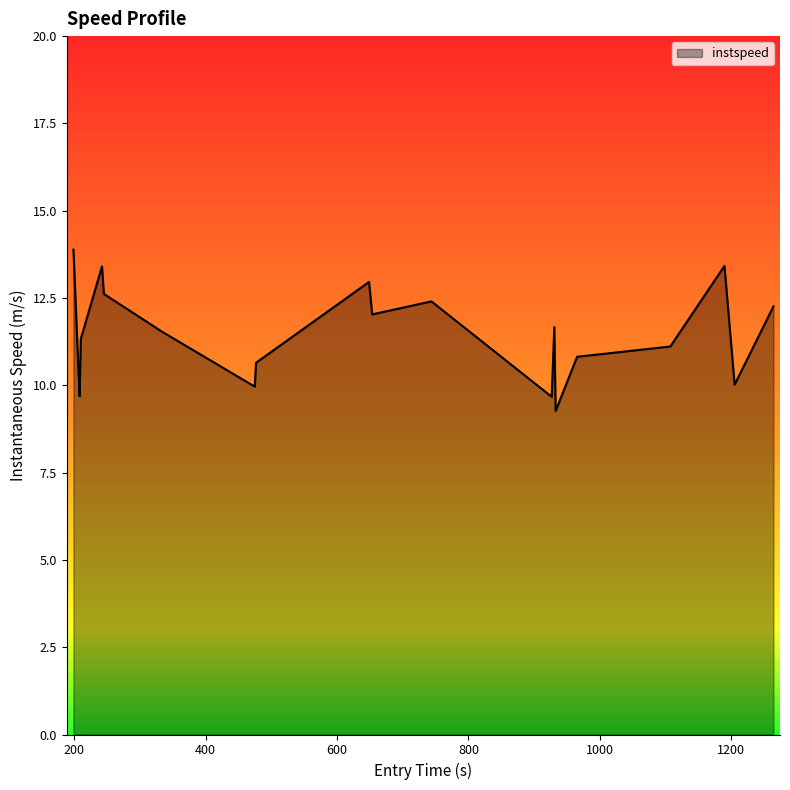

Reading left to right, extract all data points from this chart.

13.9	10.5	9.7	11.3	13.4	12.6	11.5	10.0	10.6	13.0	12.0	12.4	9.7	11.7	9.3	10.8	11.1	13.4	10.0	12.3